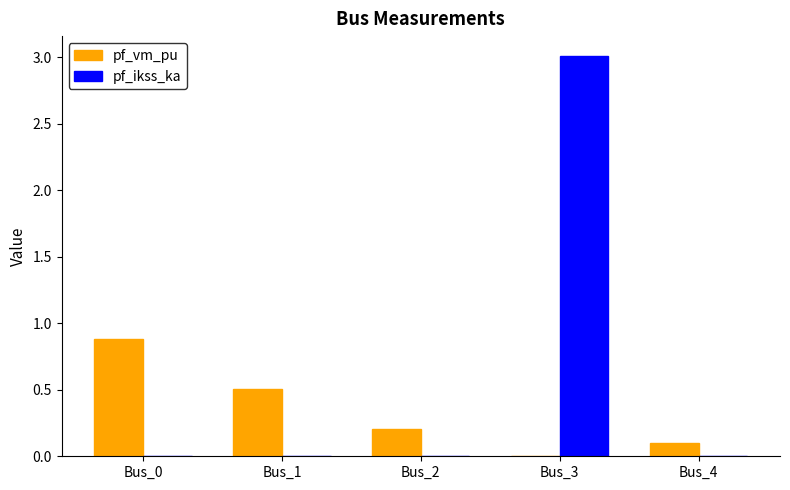

What is the total value across all series at Bus_0?

0.9